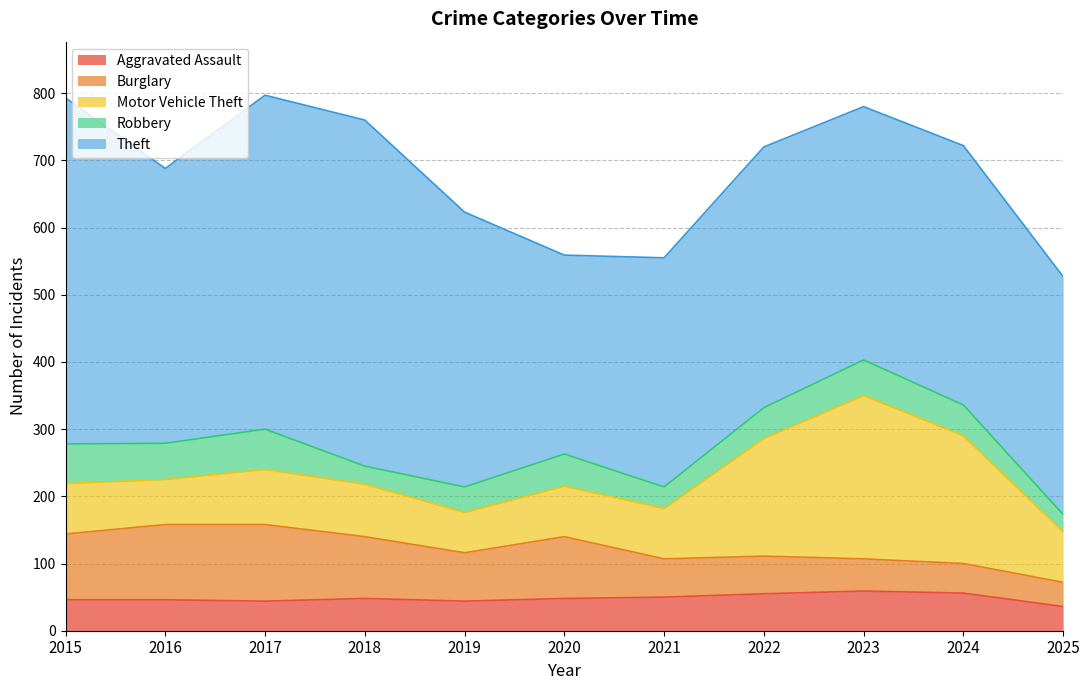

What is the value of the Robbery point at the 10th from the left?

46